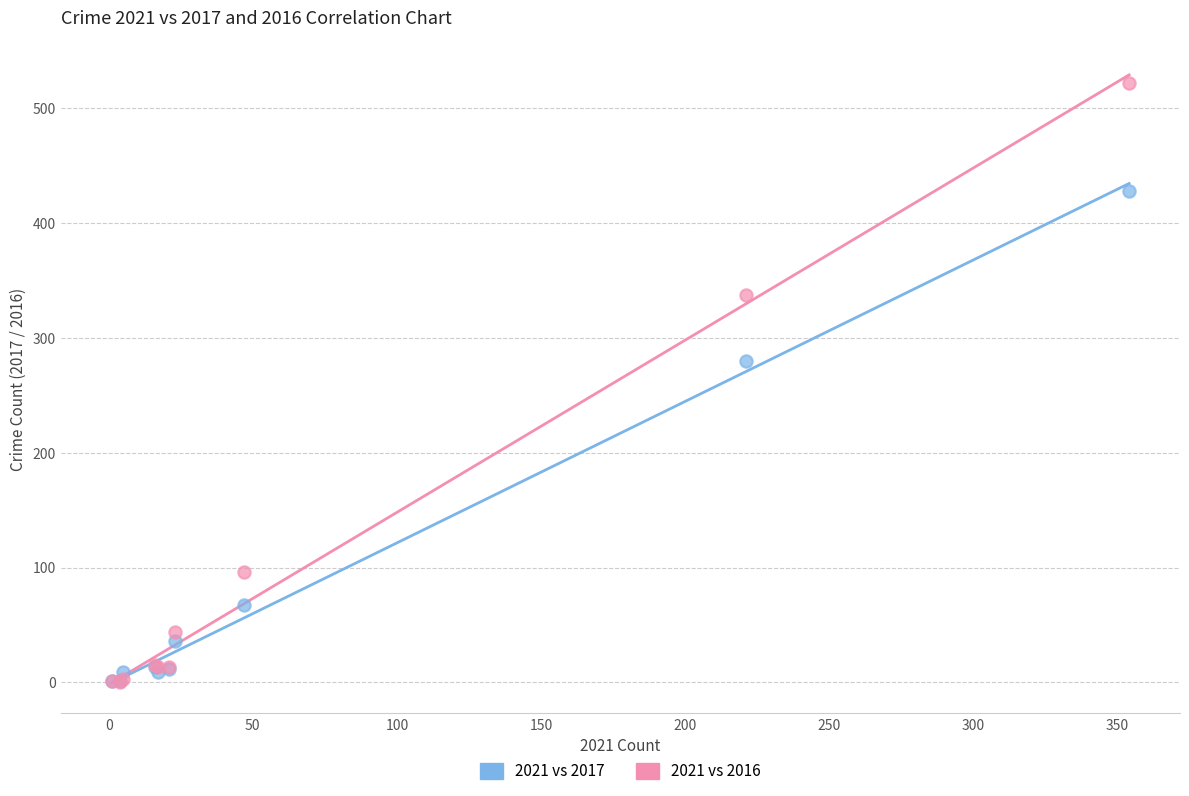

In the 2021 vs 2017 series, what Y value is closest to 214?

280